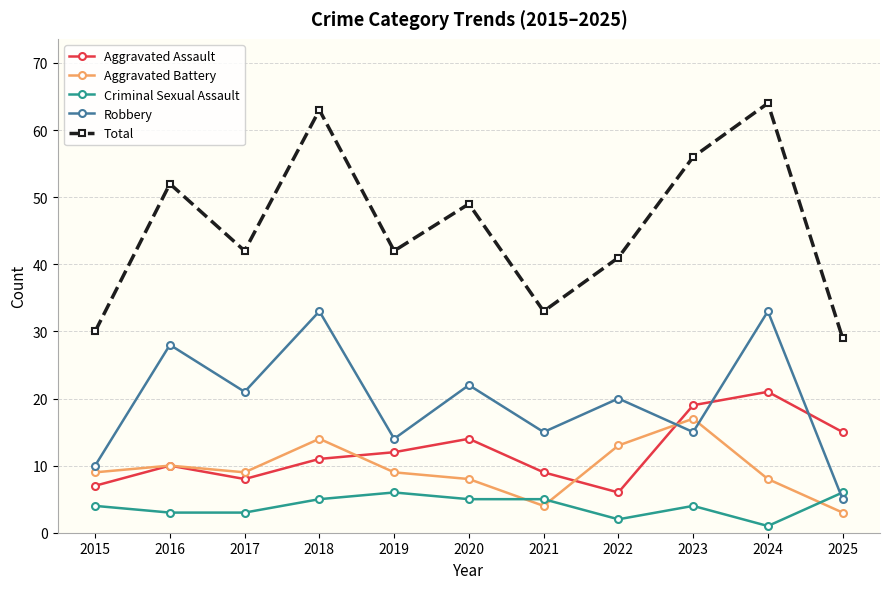

Is it true that Aggravated Assault equals 4 at 2015?

False